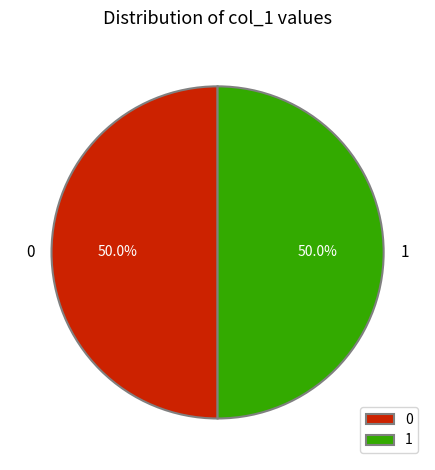

What is the ratio of the value at 1 to the value at 0?

1.0